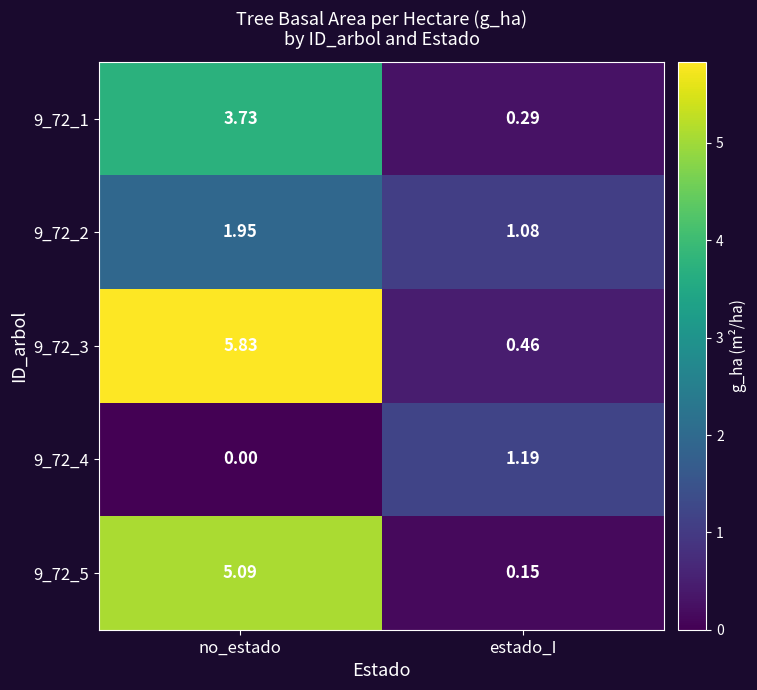

What is the total value across all series at no_estado?

16.6